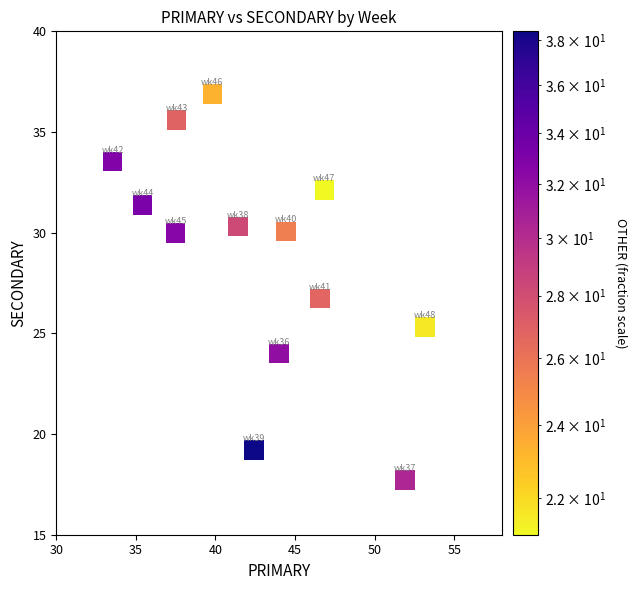

What is the range of X values (max minus min)?

19.6